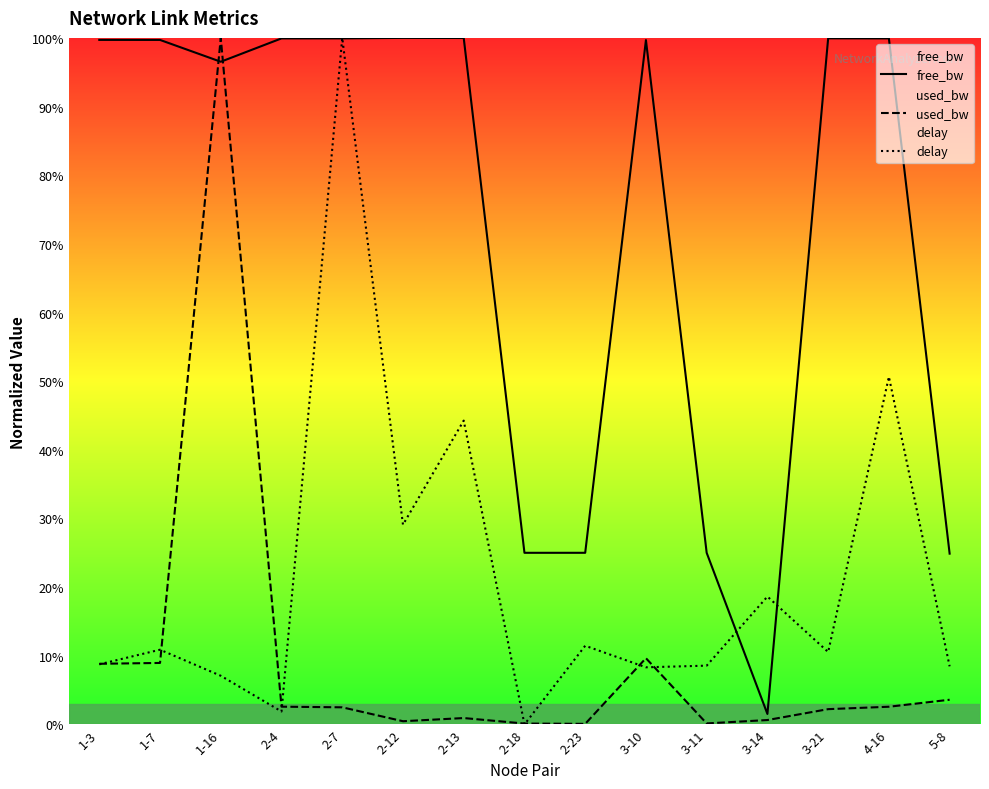

Which series changed the most between 2-4 and 2-23?

free_bw